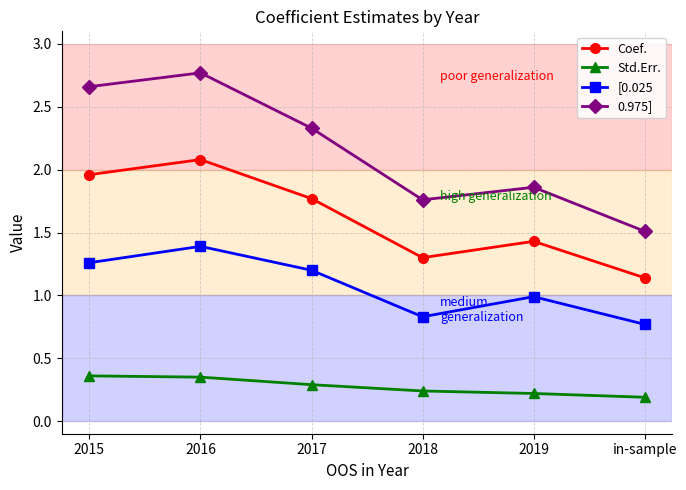

Which category has the lowest value across all series?

in-sample